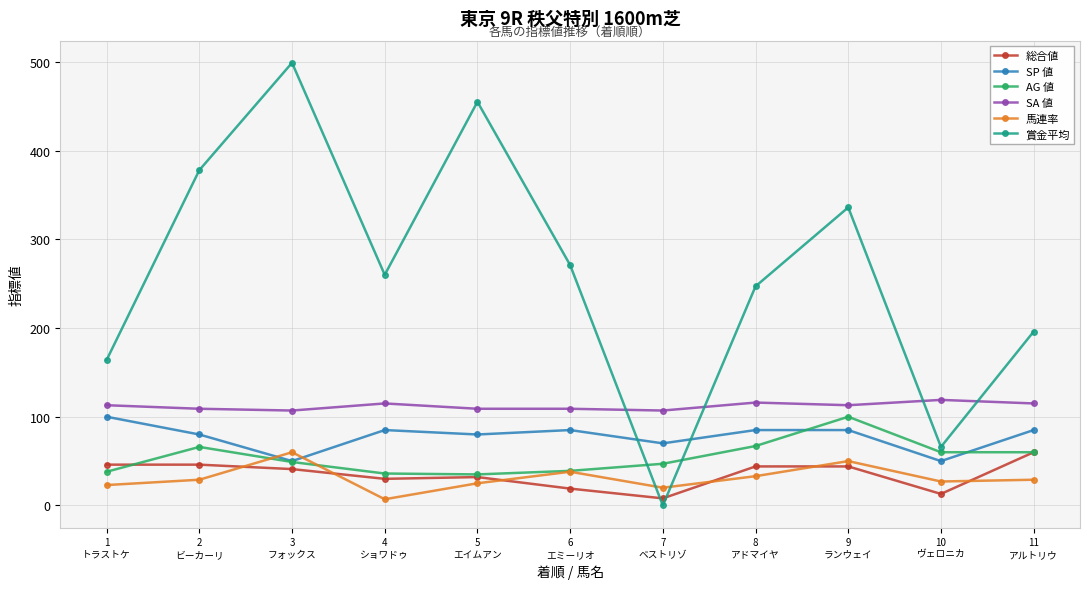

Which series ends up on top after the final intersection of SP 値 and 賞金平均?

賞金平均